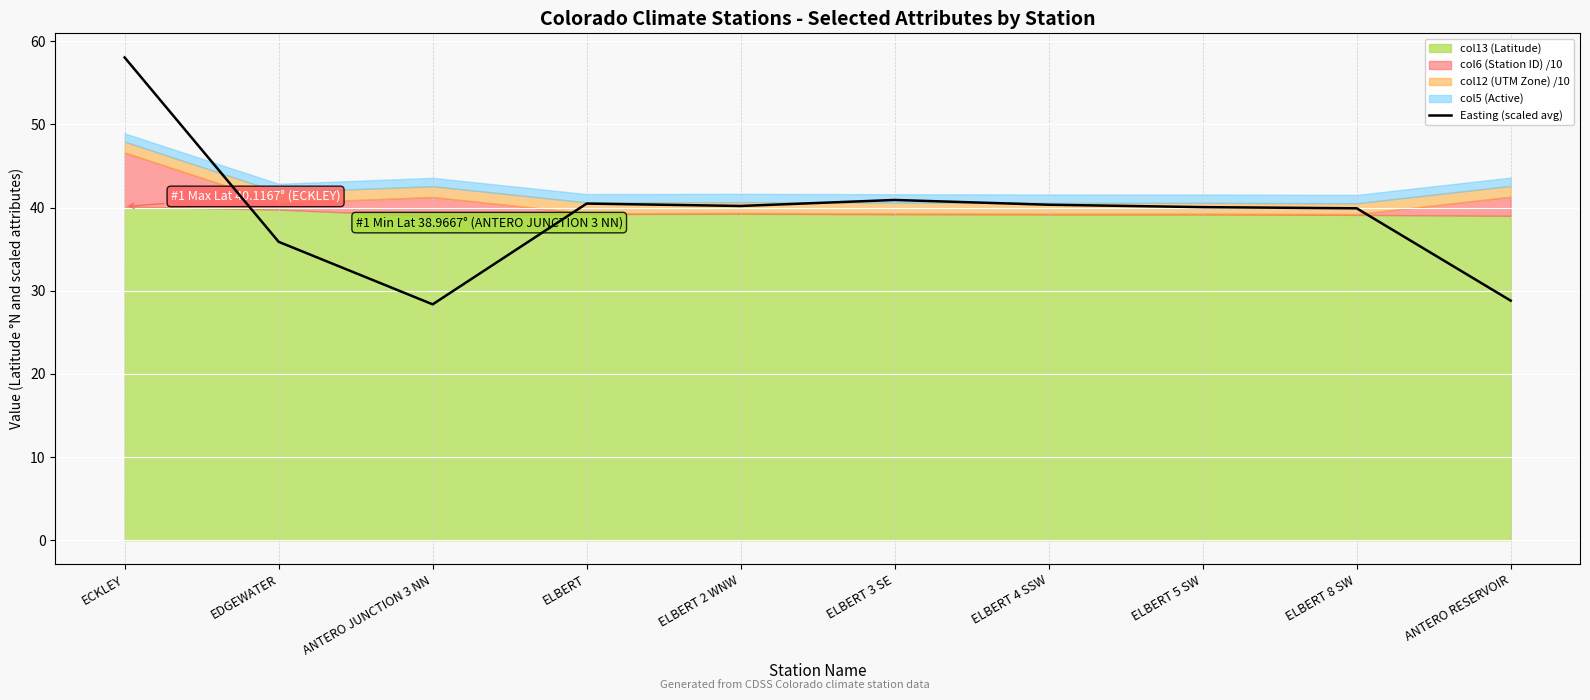

What is the difference between the maximum and second lowest values?

29.2